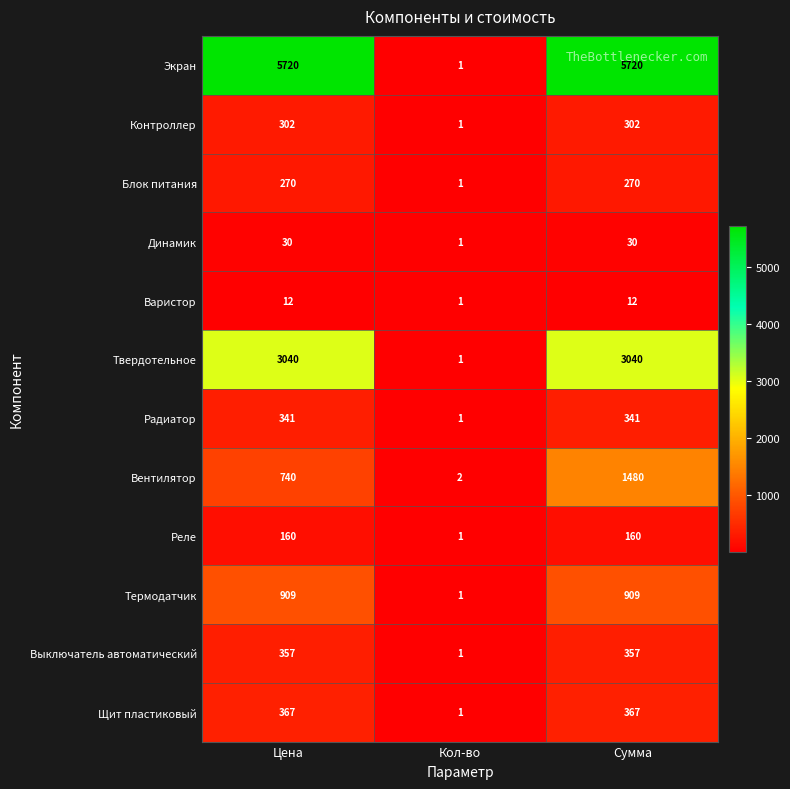

Which series has the largest total across all categories?

Экран